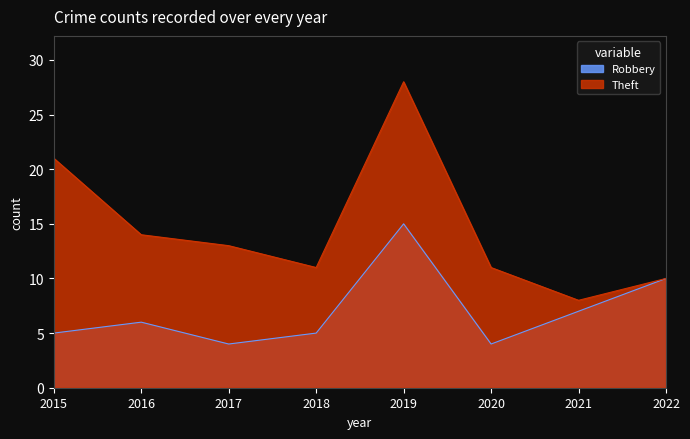

How many values in the Theft series exceed 13?

3